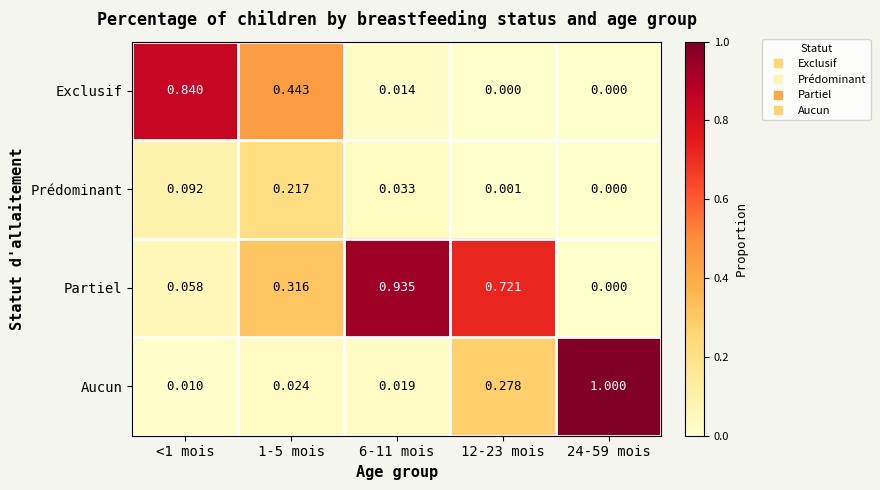

Rank the series by their maximum value, from highest to lowest.

Aucun, Partiel, Exclusif, Prédominant